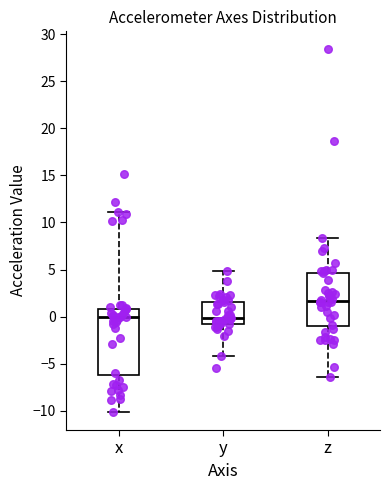

Which box's median line is the highest?

z